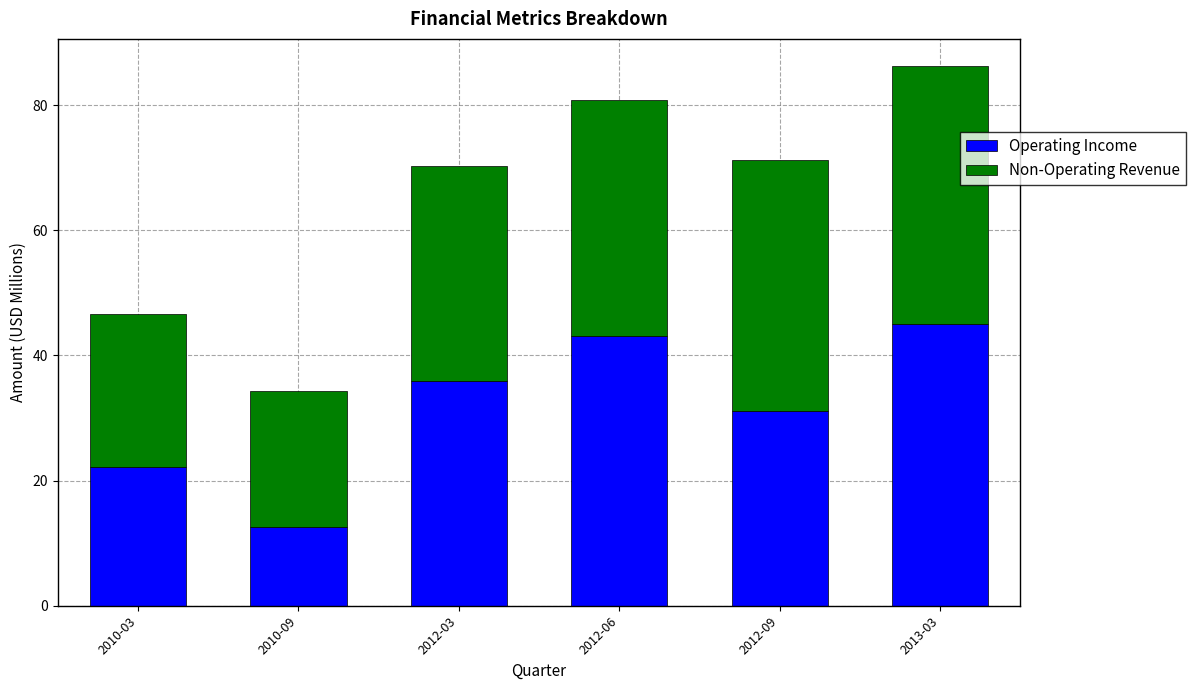

How many data points does each series have?

6